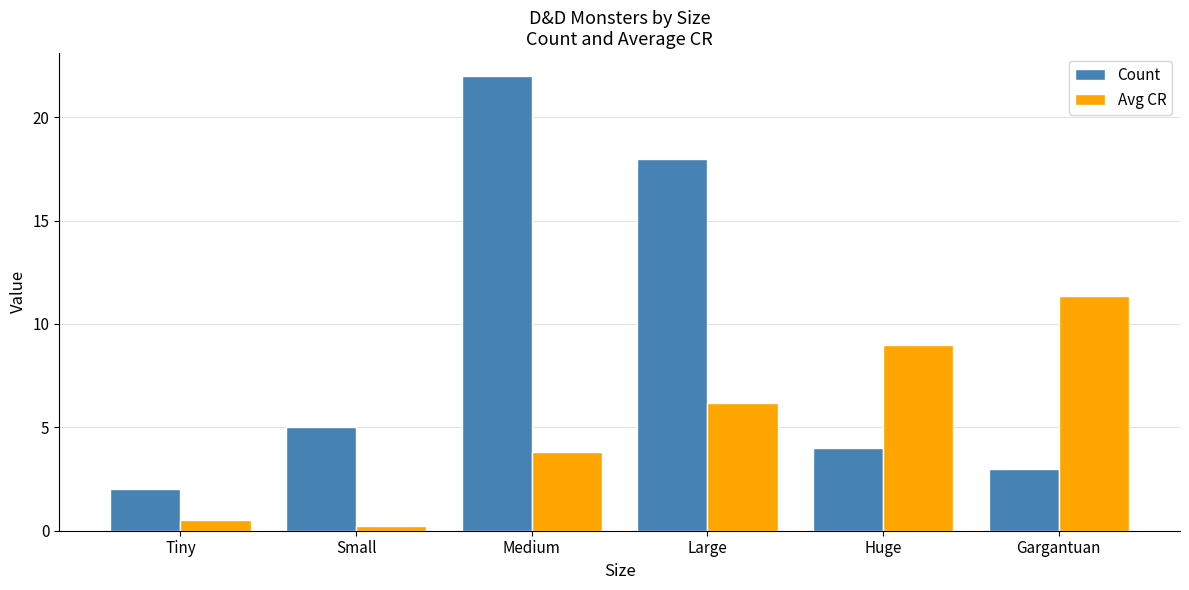

Which series has the largest total across all categories?

Count